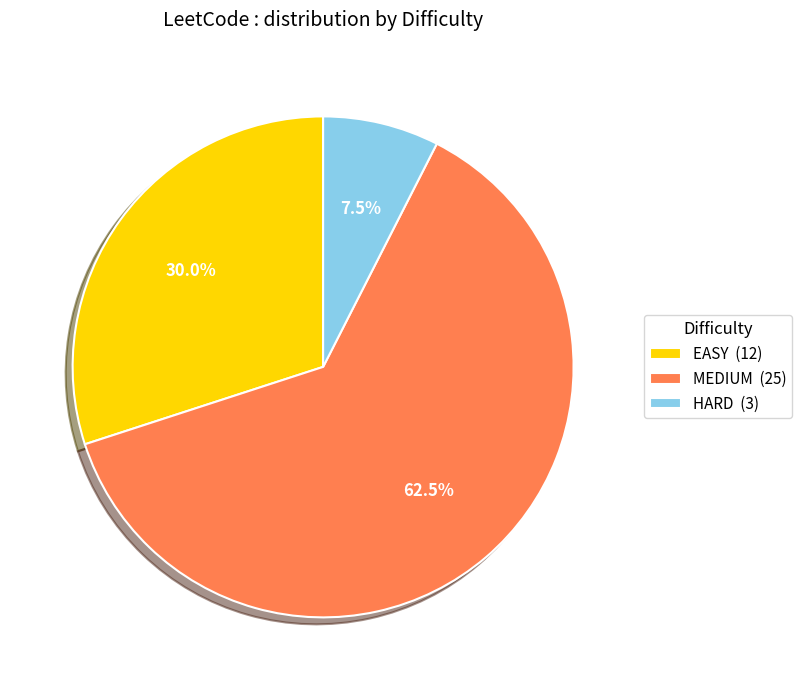

To the nearest percent, what is the difference between the EASY and HARD slice percentages?

22%